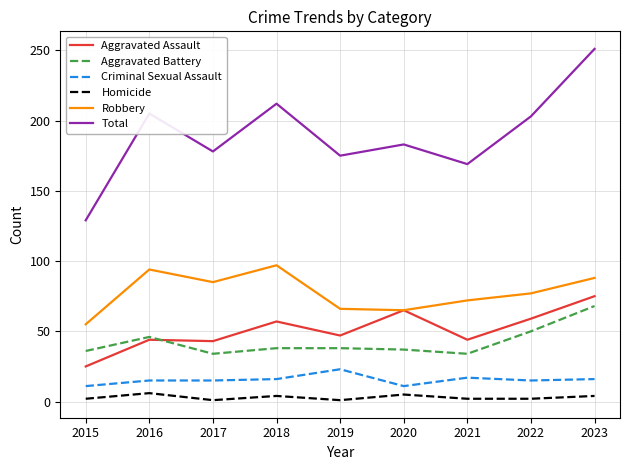

Is the value of Homicide at 2018 greater than the value of Robbery at 2021?

No